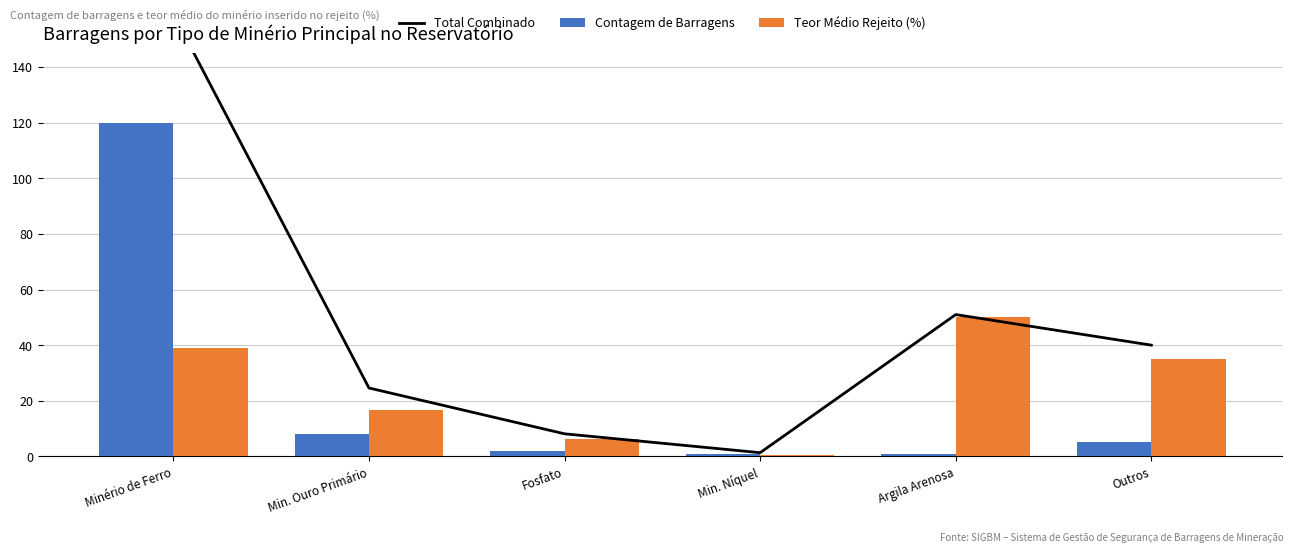

Reading left to right, what are all the values shown in this chart?

Total Combinado: Minério de Ferro=159.1	Min. Ouro Primário=24.6	Fosfato=8.1	Min. Níquel=1.3	Argila Arenosa=51.0	Outros=40.0
Contagem de Barragens: Minério de Ferro=120.0	Min. Ouro Primário=8.0	Fosfato=2.0	Min. Níquel=1.0	Argila Arenosa=1.0	Outros=5.0
Teor Médio Rejeito (%): Minério de Ferro=39.1	Min. Ouro Primário=16.6	Fosfato=6.1	Min. Níquel=0.3	Argila Arenosa=50.0	Outros=35.0